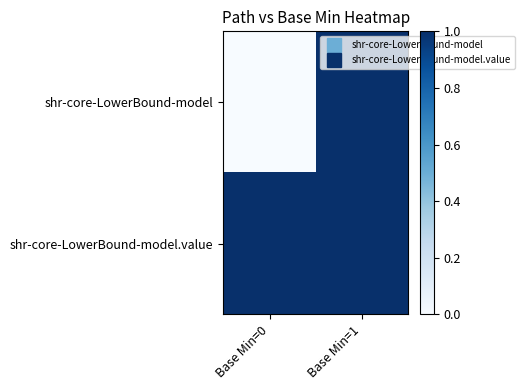

Between Base Min=0 and Base Min=1, which series saw the biggest shift?

shr-core-LowerBound-model